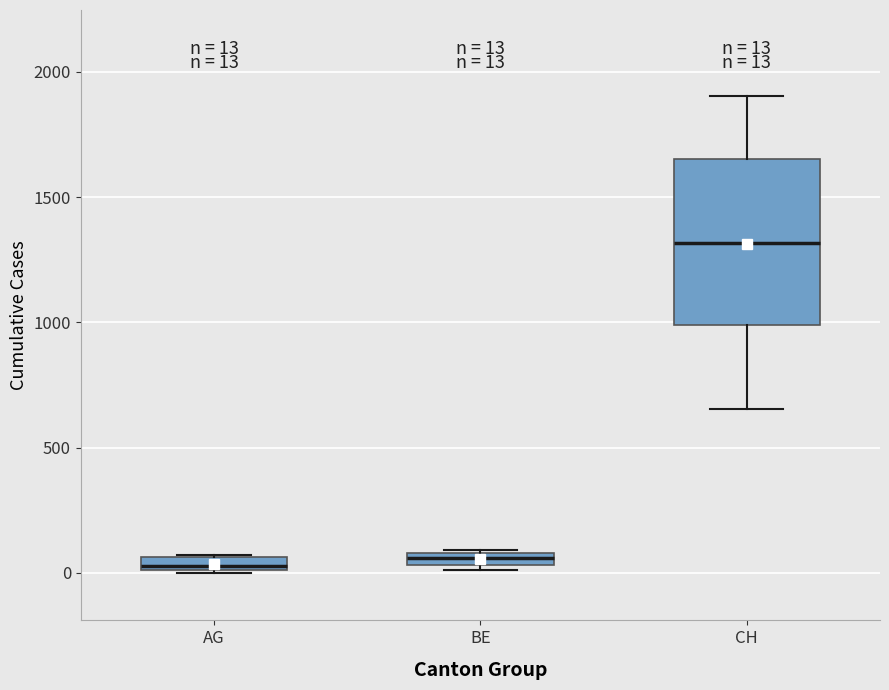

Which box has the highest median line?

CH